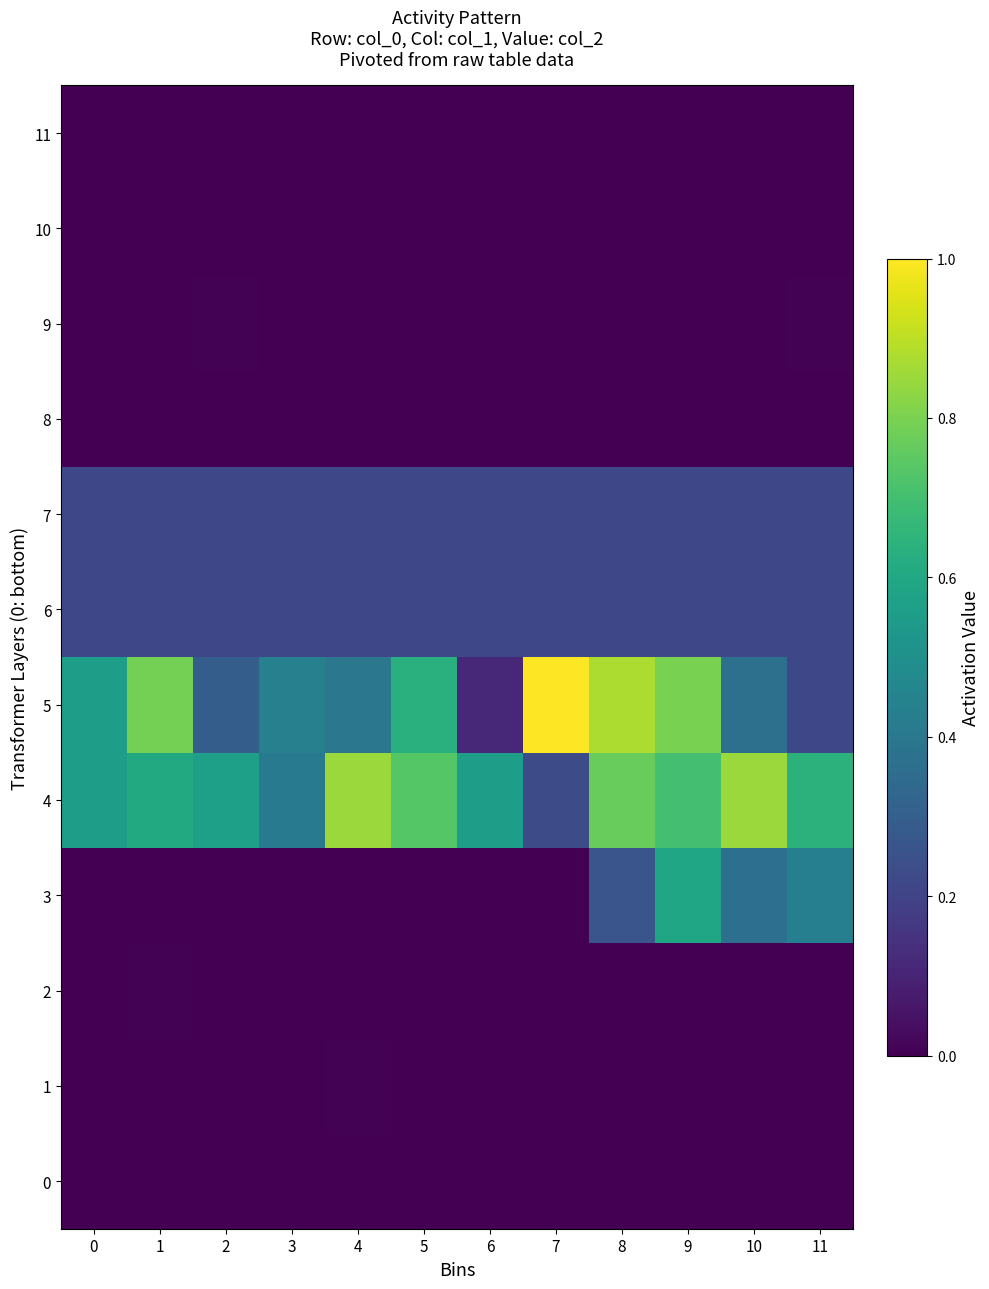

Rank the series by their maximum value, from lowest to highest.

11, 0, 8, 10, 2, 1, 9, 6, 7, 3, 4, 5